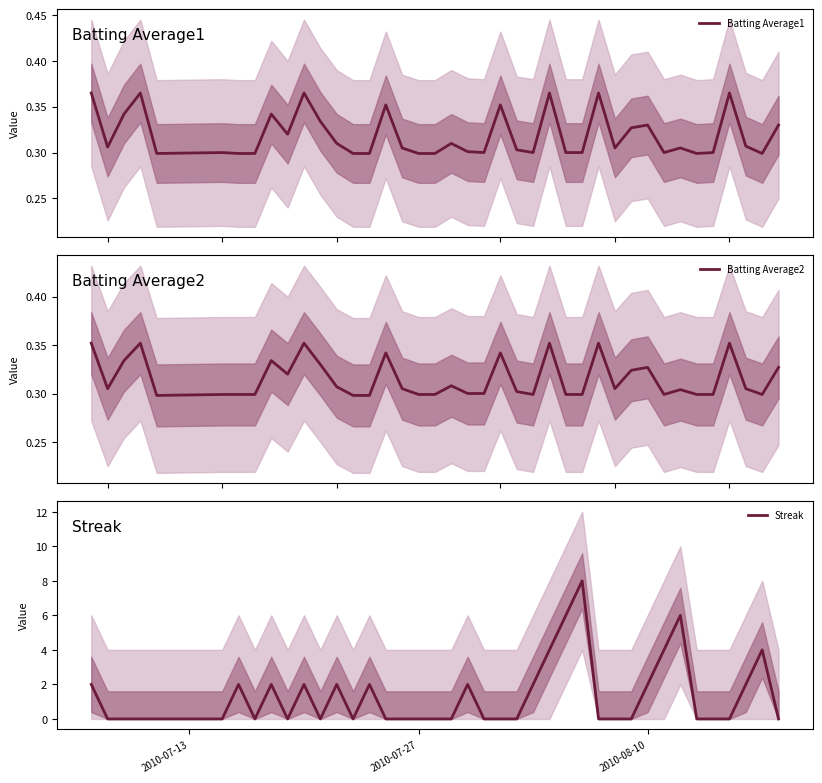

Is this an area chart (filled region under the line)?

No